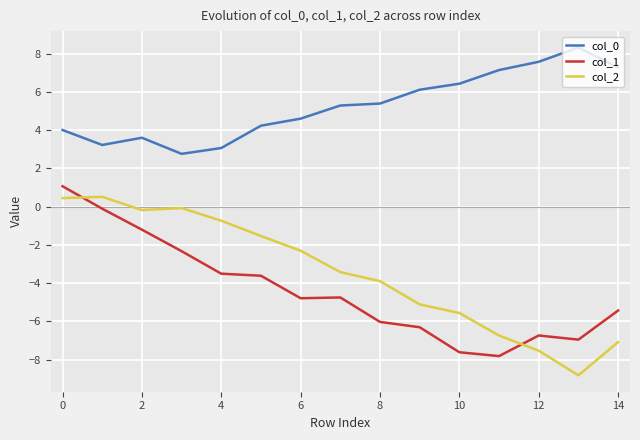

What is the lowest value of the col_1 series?

-7.8